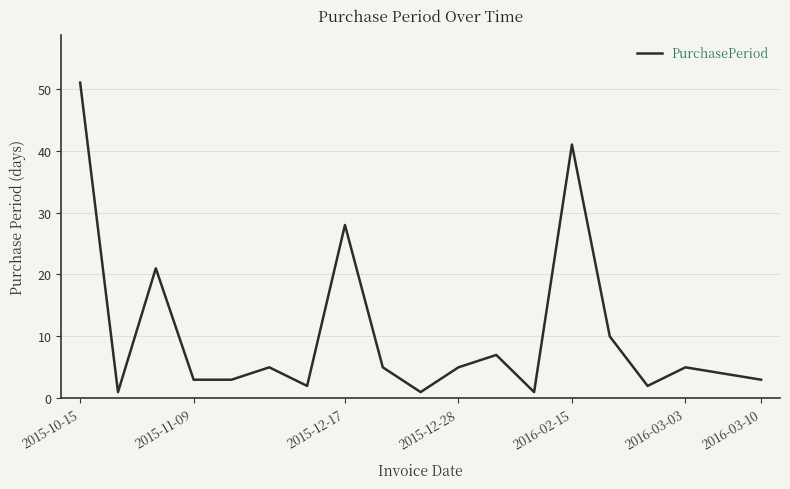

What is the difference between the maximum and minimum values?

50